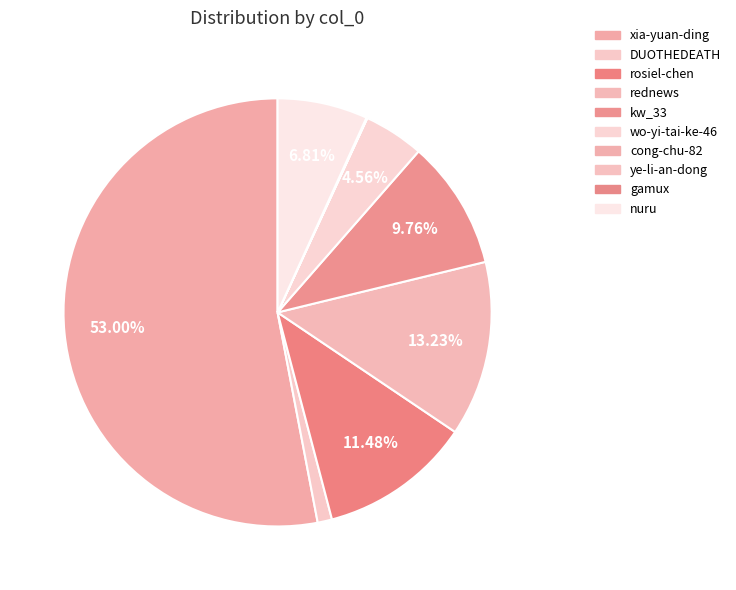

How many slices are in this pie chart?

10